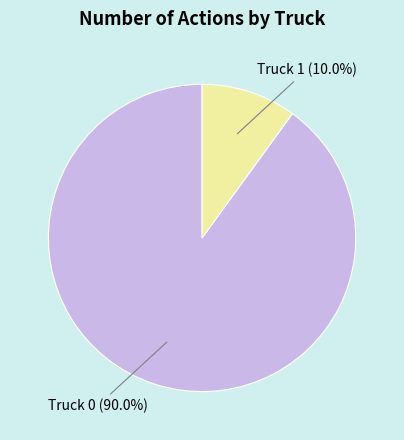

Rank the categories by value from lowest to highest.

Truck 1, Truck 0